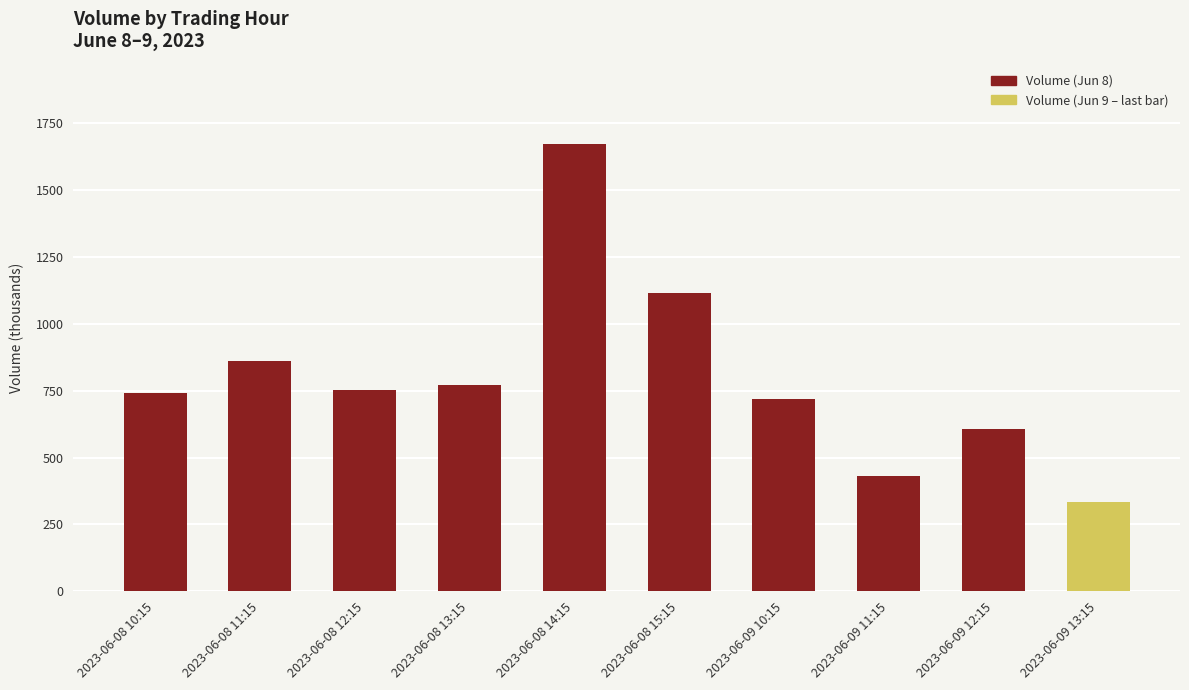

What is the value of the 10th bar from the left?

334.9